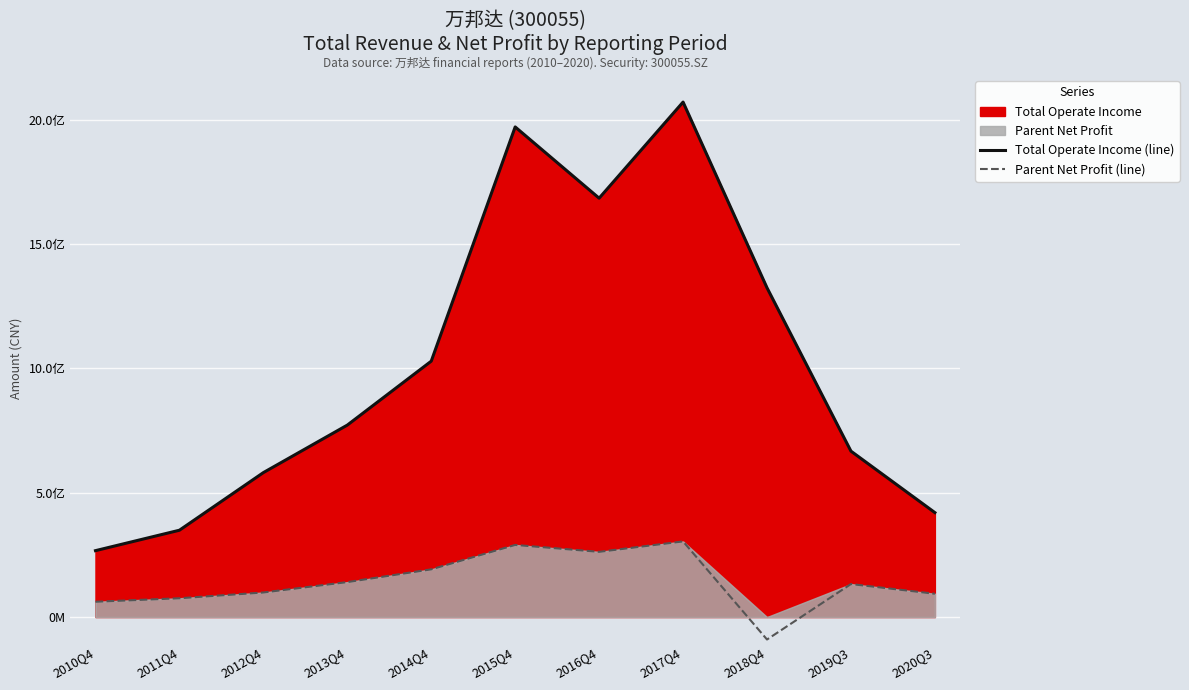

True or false: Total Operate Income (line) and Parent Net Profit (line) intersect in this chart.

False